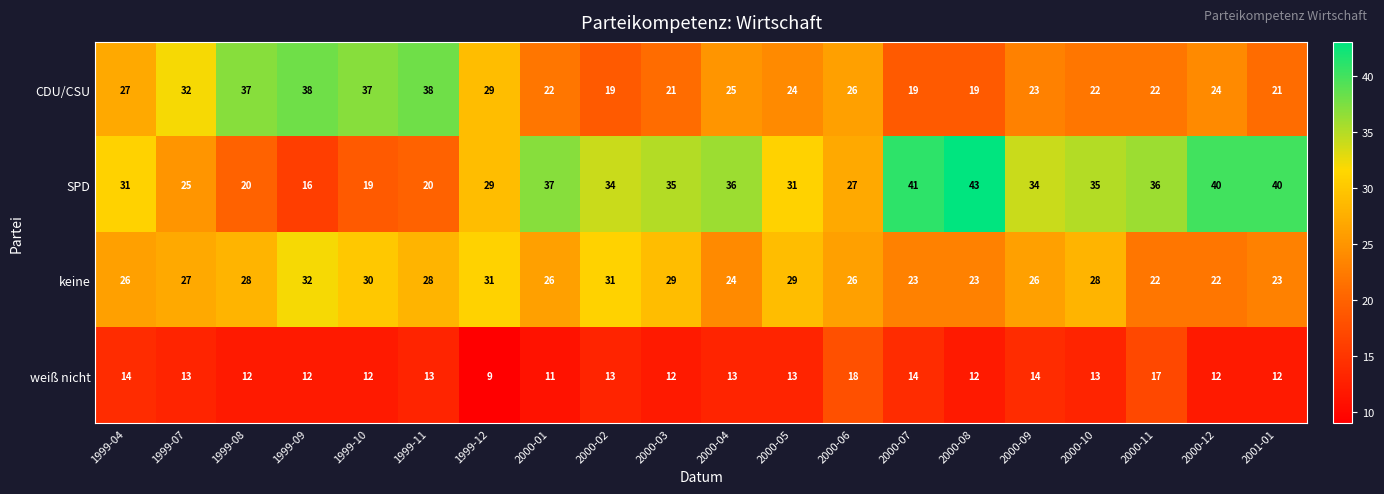

How many data points in CDU/CSU are less than 24?

9